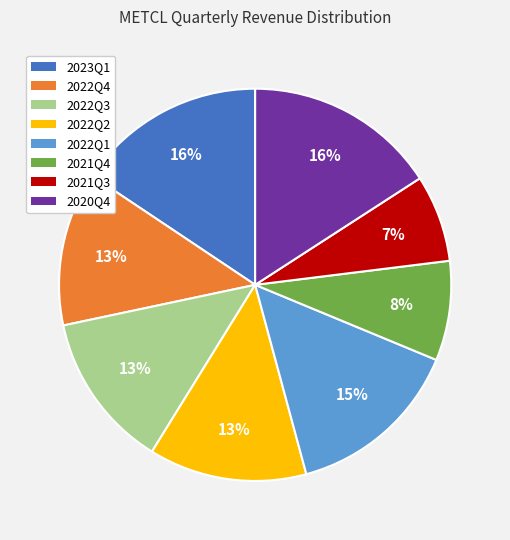

Do 2022Q2 and 2022Q4 together represent more than half of the pie?

No